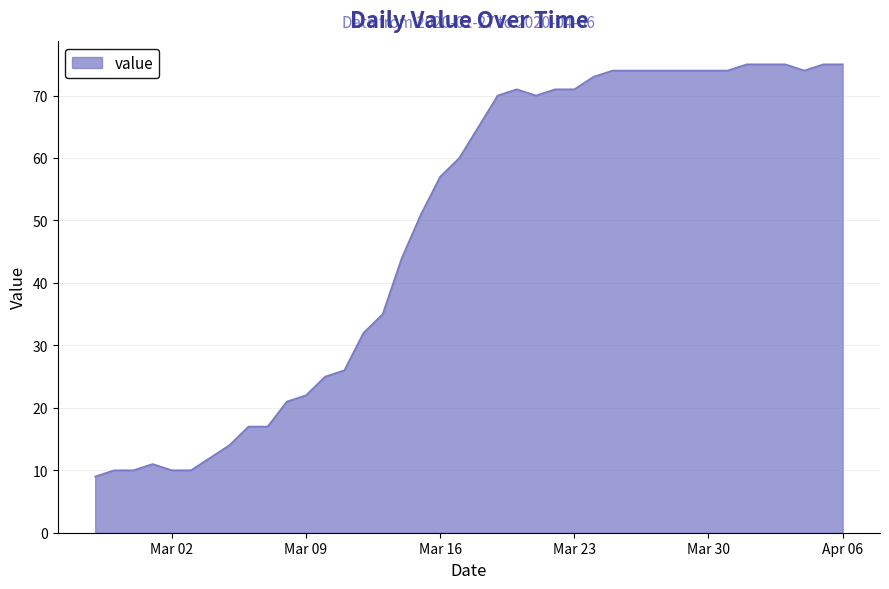

What is the difference between the maximum and minimum values?

66